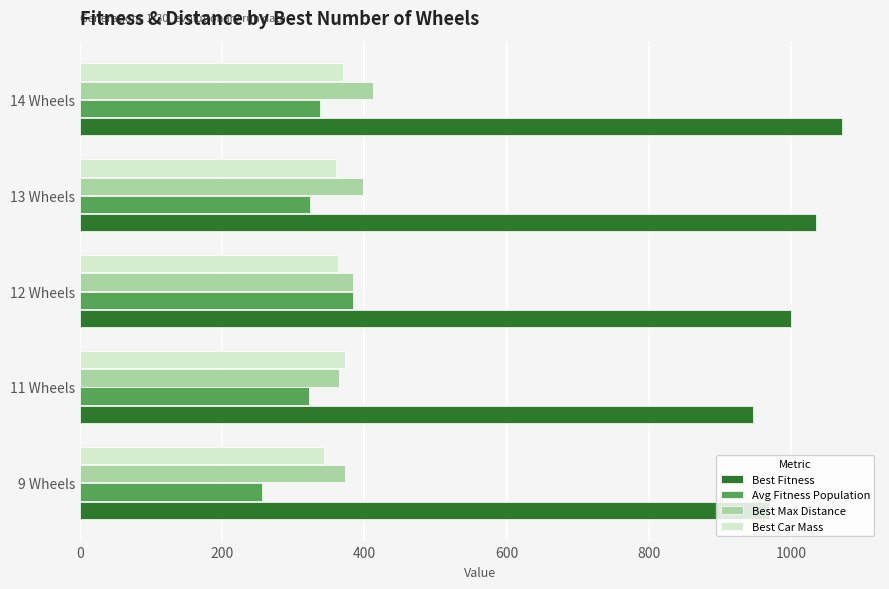

What value does the Best Max Distance series have at 9 Wheels?

372.6